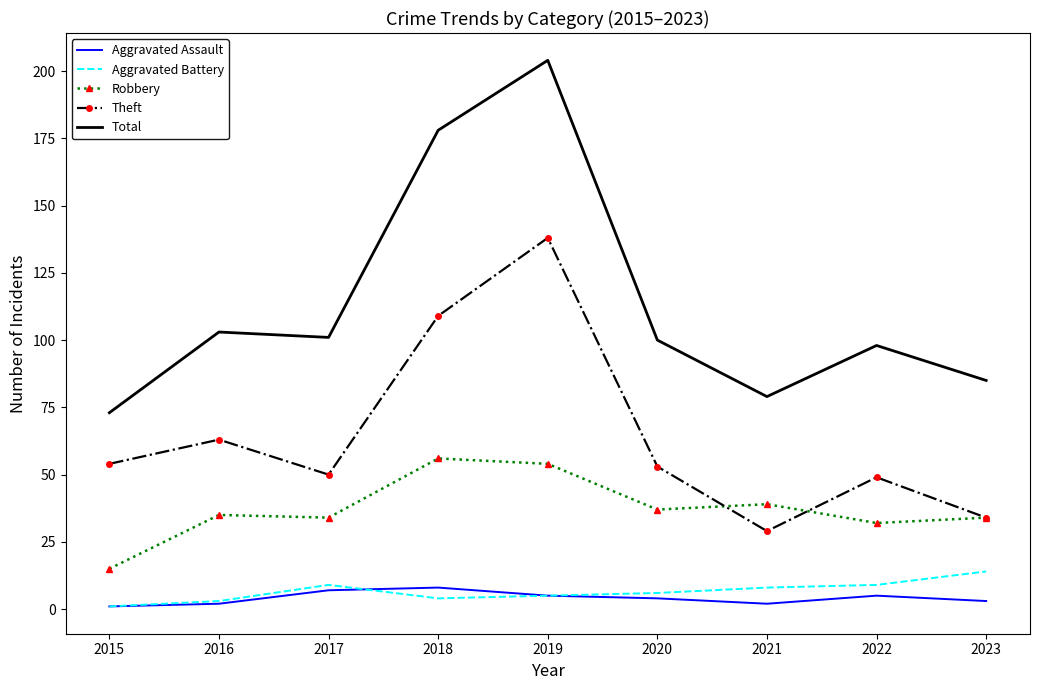

What is the total value across all series at 2023?

170